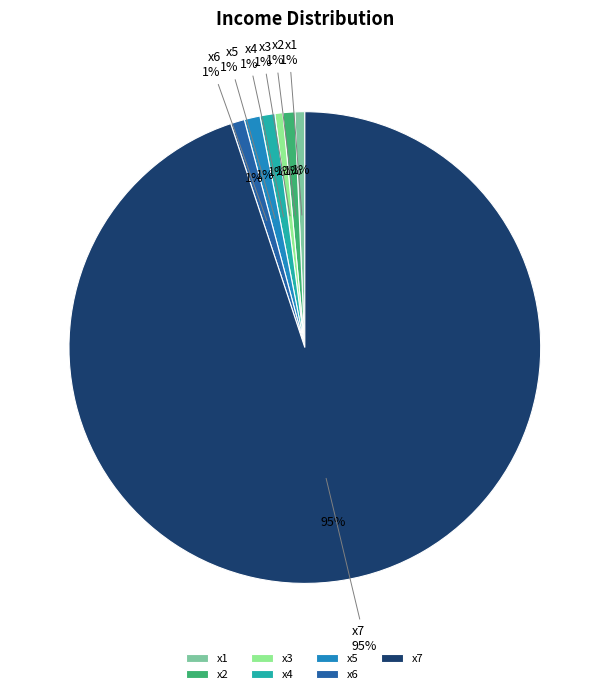

Which has a higher value, x4 or x1?

x4